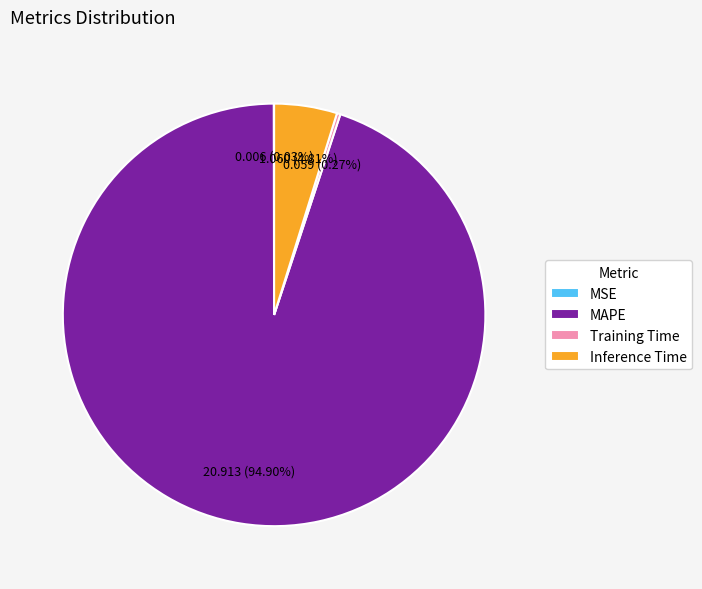

Is there a majority slice in this chart?

Yes